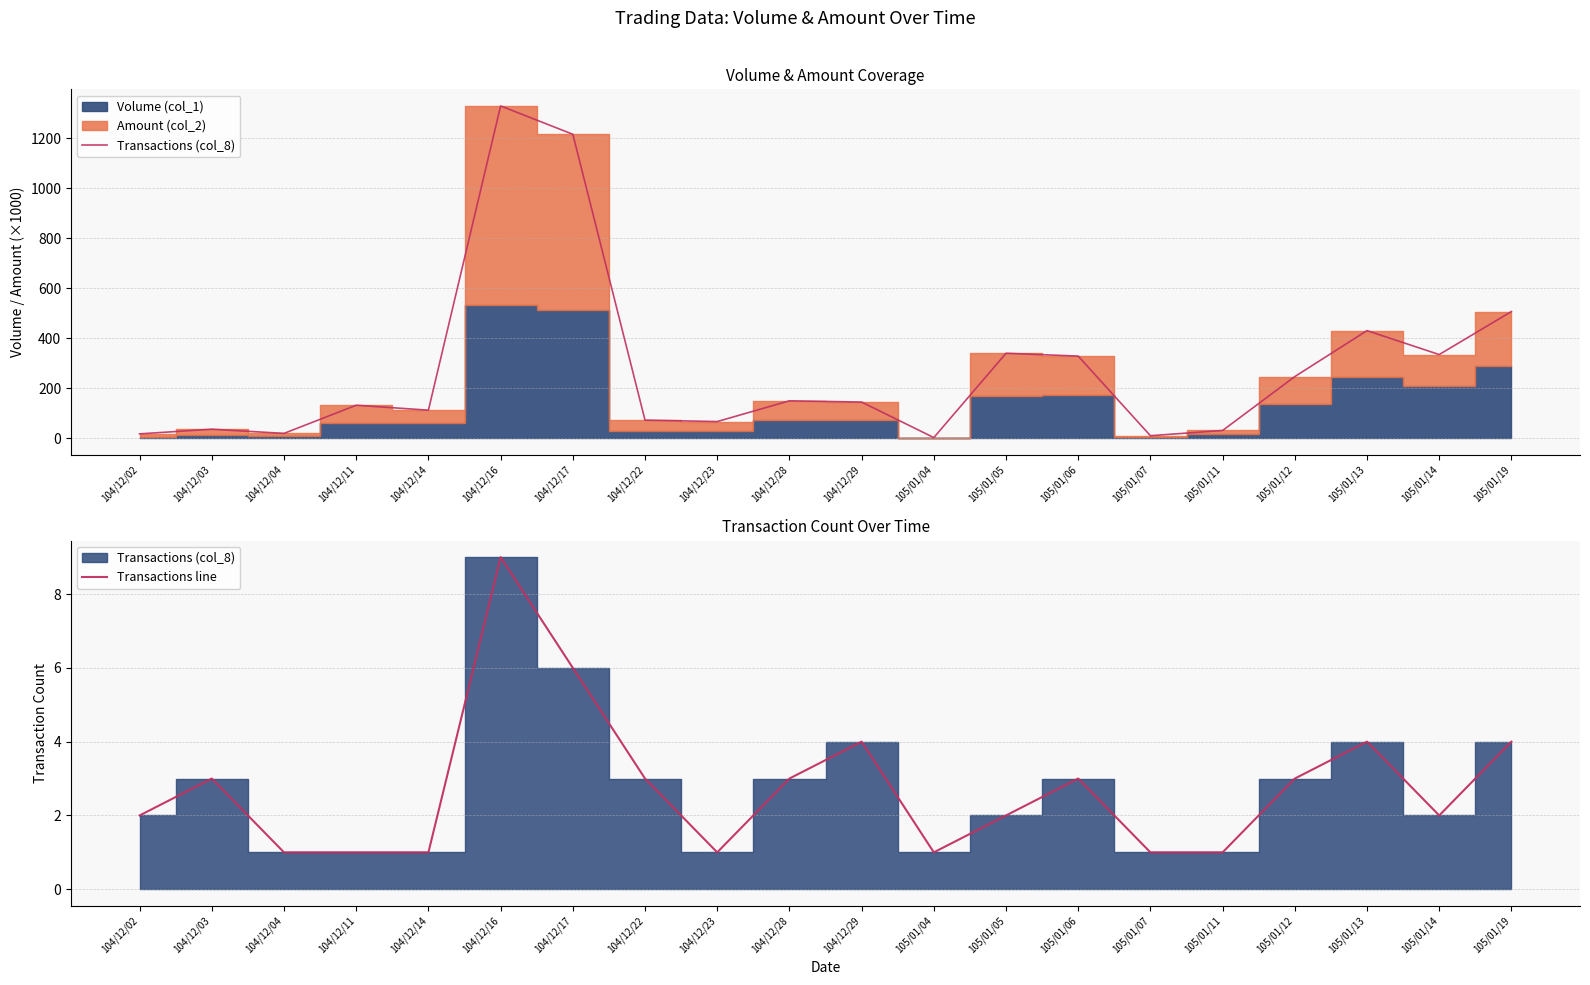

How many interior local peaks does the Transactions (col_8) series have?

6